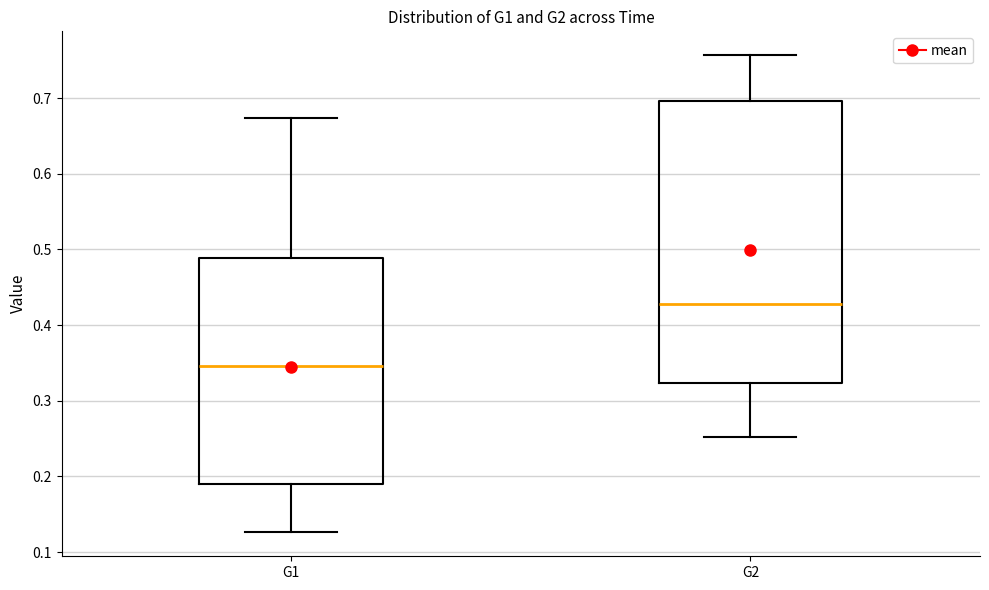

Which box's median line is the highest?

G2